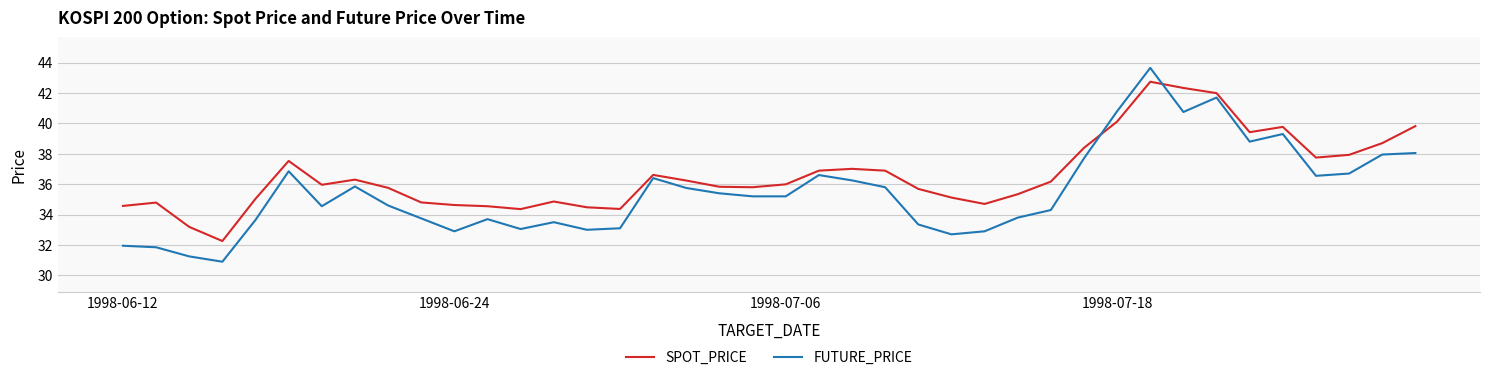

True or false: FUTURE_PRICE has more than 1 points higher than both neighbors.

True